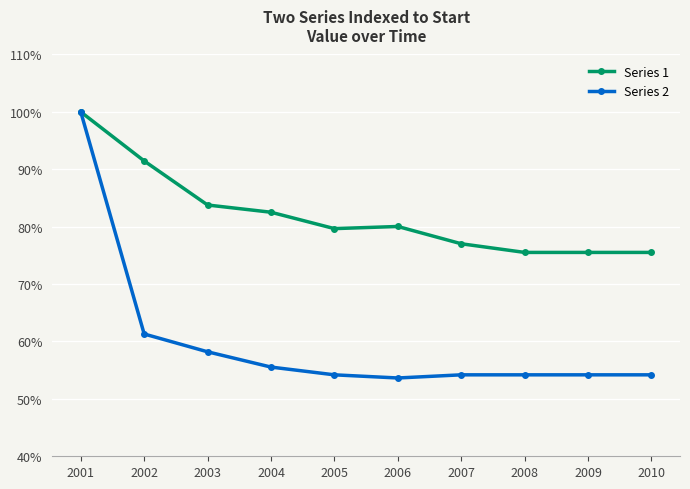

The value of Series 2 at 2008 is 54.2. True or false?

True